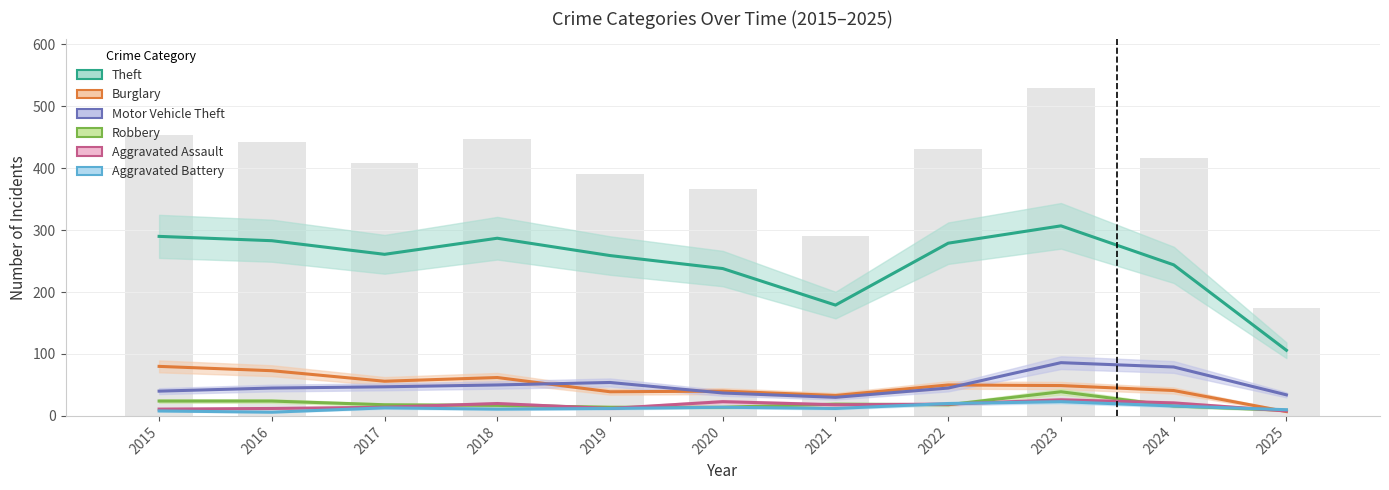

What is the difference between the second highest and minimum values in the Motor Vehicle Theft series?

49